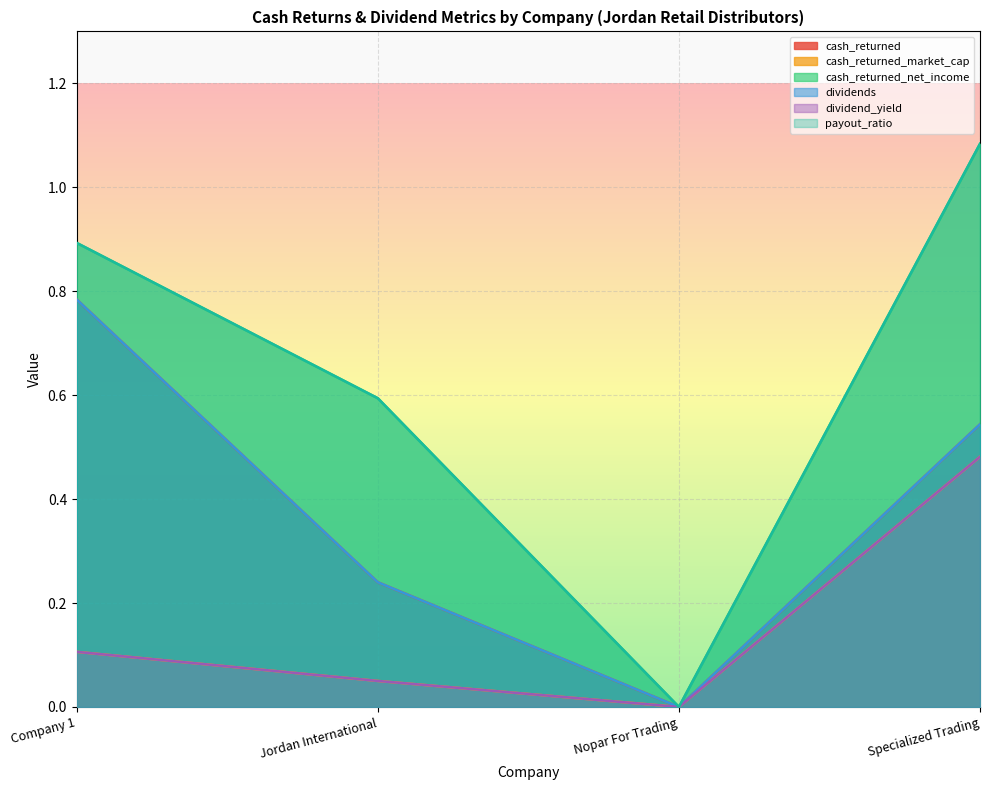

Which has a higher value, Jordan International or Specialized Trading?

Specialized Trading